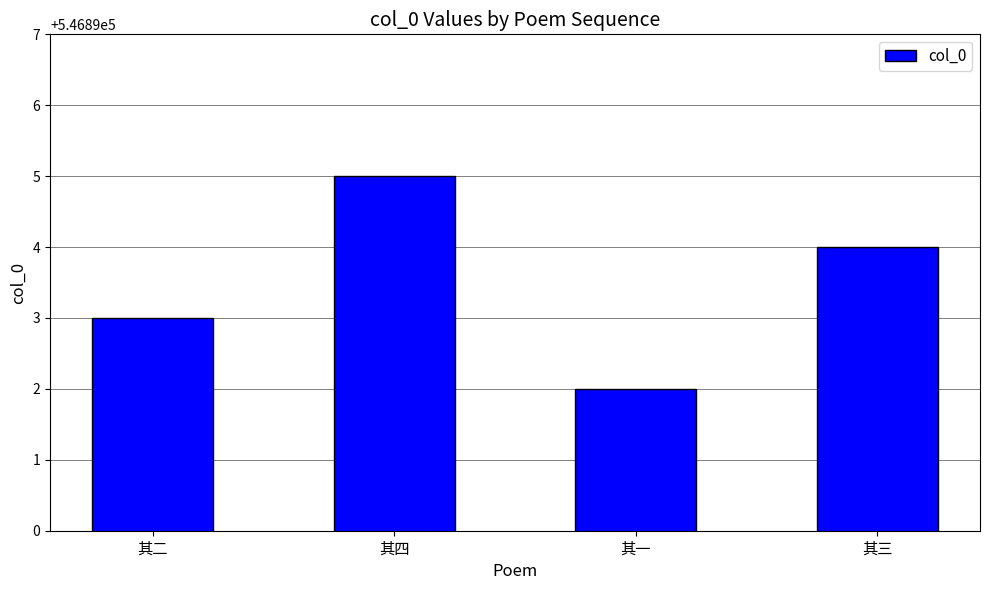

Rank the categories by value from lowest to highest.

其一, 其二, 其三, 其四